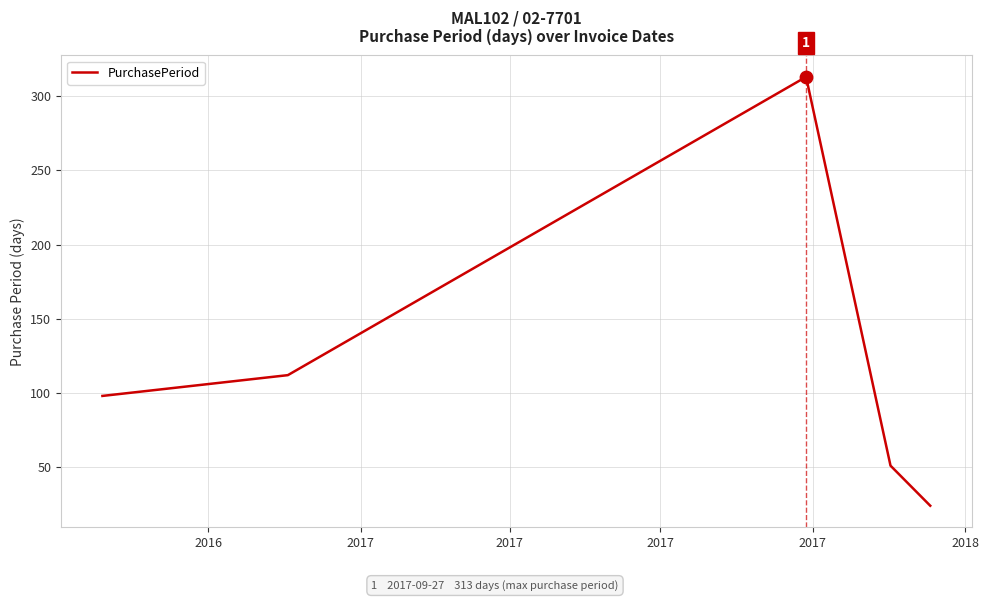

What is the sum of all values?

598